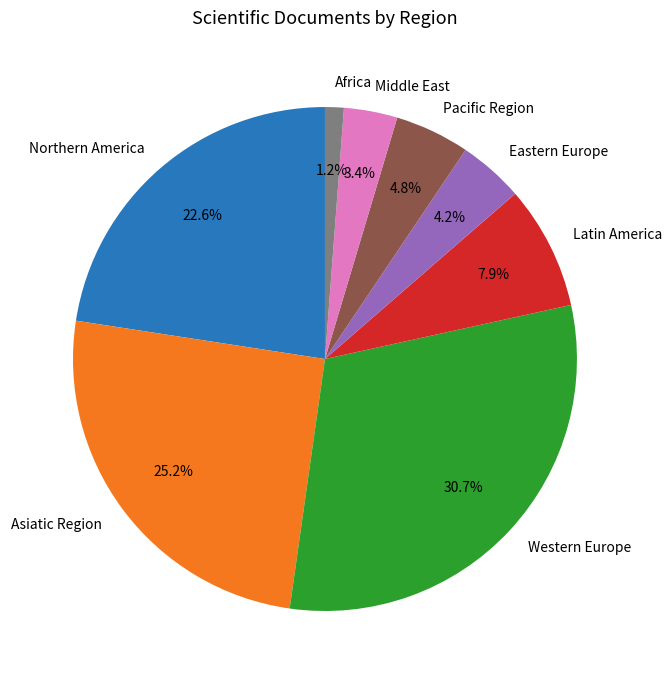

Does Asiatic Region account for over 50% of the chart?

No